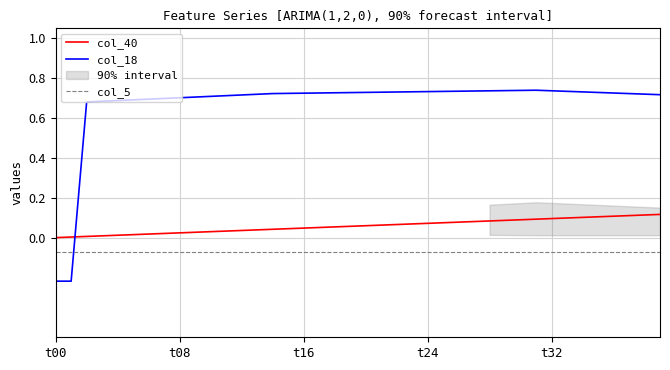

How many times do col_40 and col_18 cross each other?

1